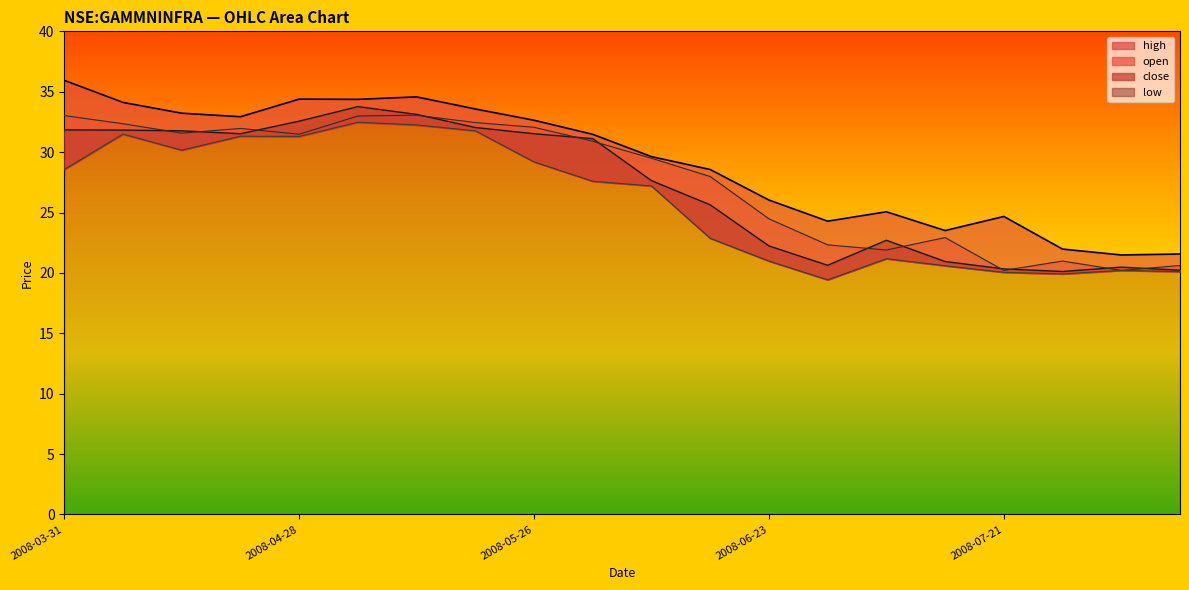

In close, how many points are higher than both neighbors (excluding endpoints)?

3